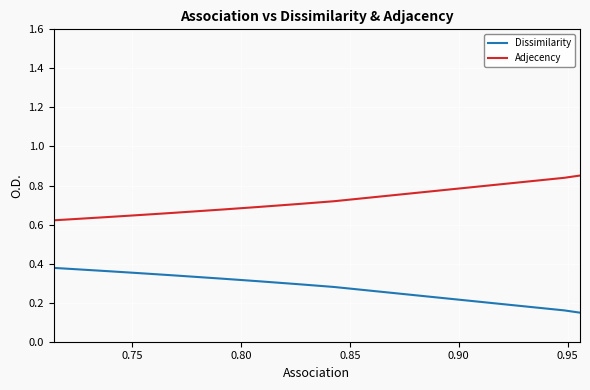

How many lines are shown in the chart?

2